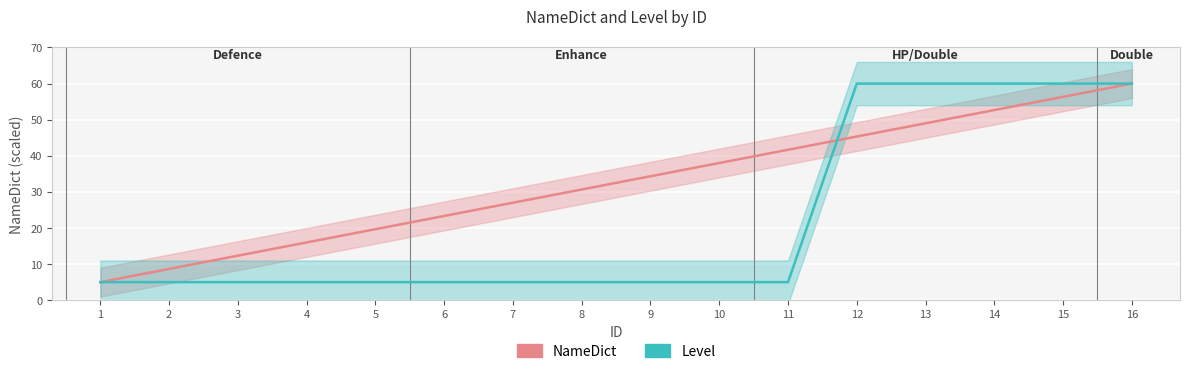

True or false: NameDict has a value of 41.7 at 11.

True